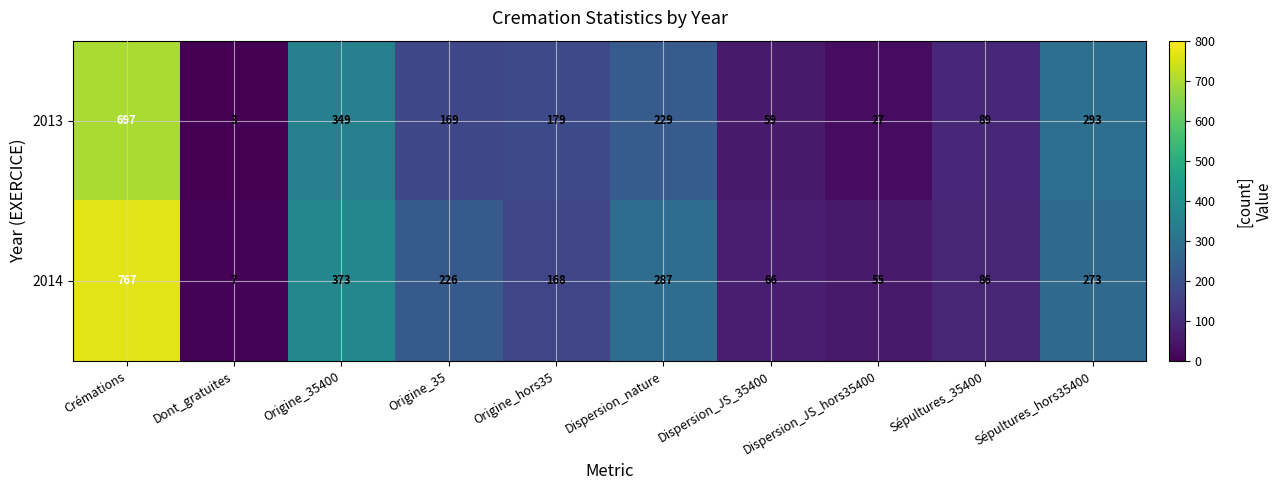

At which category is the sum across all series the highest?

Crémations